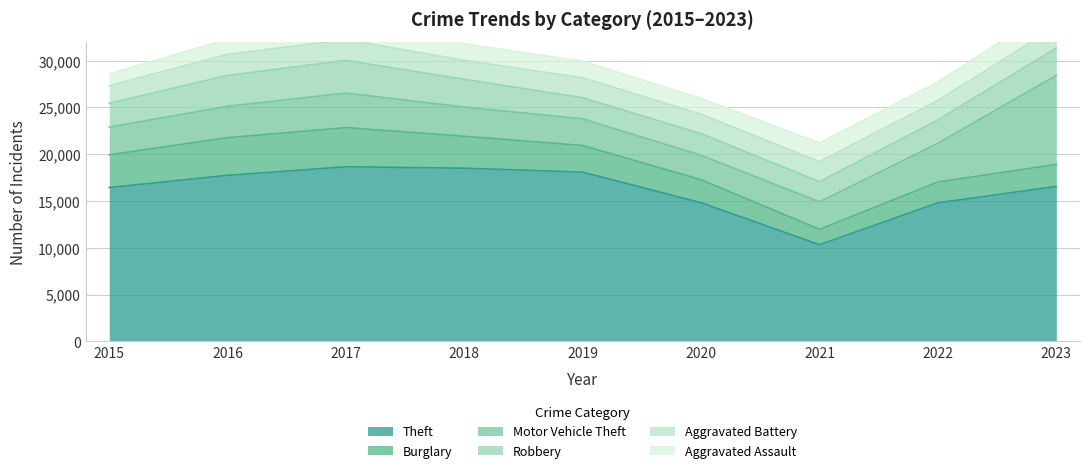

Reading left to right, list all the values displayed in this chart.

Theft: 16438	17749	18658	18505	18083	14818	10327	14807	16557
Burglary: 3496	4018	4186	3413	2845	2455	1647	2226	2348
Motor Vehicle Theft: 2962	3355	3689	3121	2848	2608	2933	4139	9526
Robbery: 2549	3299	3496	2964	2263	2313	2153	2492	2914
Aggravated Battery: 1877	2255	2215	2033	2132	2080	2145	2088	2315
Aggravated Assault: 1263	1616	1719	1767	1769	1689	2006	1981	2205